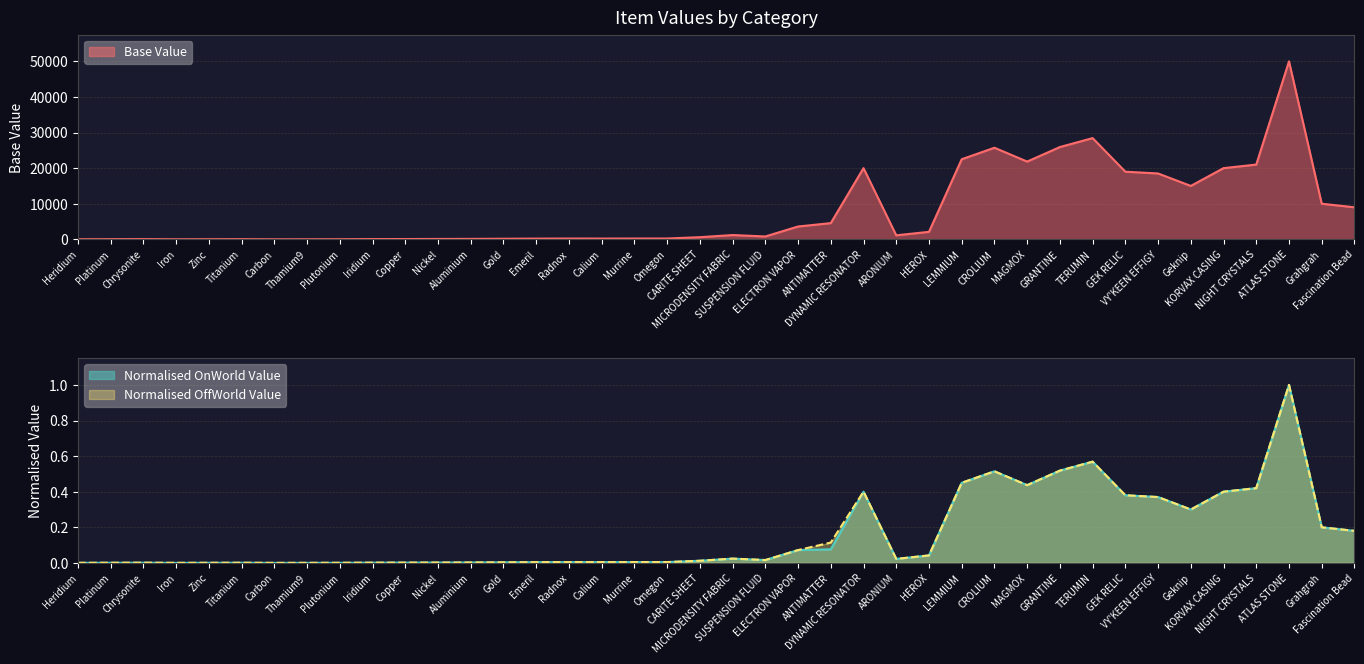

Reading right to left, extract all data points from this chart.

Base Value: Fascination Bead=9000.0	Grahgrah=10000.0	ATLAS STONE=50000.0	NIGHT CRYSTALS=21000.0	KORVAX CASING=20000.0	Geknip=15000.0	VY'KEEN EFFIGY=18500.0	GEK RELIC=19000.0	TERUMIN=28440.0	GRANTINE=25925.0	MAGMOX=21840.0	CROLIUM=25730.0	LEMMIUM=22500.0	HEROX=2100.0	ARONIUM=1125.0	DYNAMIC RESONATOR=20000.0	ANTIMATTER=4550.0	ELECTRON VAPOR=3600.0	SUSPENSION FLUID=800.0	MICRODENSITY FABRIC=1200.0	CARITE SHEET=600.0	Omegon=225.0	Murrine=220.0	Calium=210.0	Radnox=220.0	Emeril=200.0	Gold=160.0	Aluminium=120.0	Nickel=100.0	Copper=80.0	Iridium=70.0	Plutonium=30.0	Thamium9=15.0	Carbon=5.0	Titanium=45.0	Zinc=30.0	Iron=10.0	Chrysonite=60.0	Platinum=40.0	Heridium=20.0
Normalised OnWorld Value: Fascination Bead=0.2	Grahgrah=0.2	ATLAS STONE=1.0	NIGHT CRYSTALS=0.4	KORVAX CASING=0.4	Geknip=0.3	VY'KEEN EFFIGY=0.4	GEK RELIC=0.4	TERUMIN=0.6	GRANTINE=0.5	MAGMOX=0.4	CROLIUM=0.5	LEMMIUM=0.4	HEROX=0.0	ARONIUM=0.0	DYNAMIC RESONATOR=0.4	ANTIMATTER=0.1	ELECTRON VAPOR=0.1	SUSPENSION FLUID=0.0	MICRODENSITY FABRIC=0.0	CARITE SHEET=0.0	Omegon=0.0	Murrine=0.0	Calium=0.0	Radnox=0.0	Emeril=0.0	Gold=0.0	Aluminium=0.0	Nickel=0.0	Copper=0.0	Iridium=0.0	Plutonium=0.0	Thamium9=0.0	Carbon=0.0	Titanium=0.0	Zinc=0.0	Iron=0.0	Chrysonite=0.0	Platinum=0.0	Heridium=0.0
Normalised OffWorld Value: Fascination Bead=0.2	Grahgrah=0.2	ATLAS STONE=1.0	NIGHT CRYSTALS=0.4	KORVAX CASING=0.4	Geknip=0.3	VY'KEEN EFFIGY=0.4	GEK RELIC=0.4	TERUMIN=0.6	GRANTINE=0.5	MAGMOX=0.4	CROLIUM=0.5	LEMMIUM=0.4	HEROX=0.0	ARONIUM=0.0	DYNAMIC RESONATOR=0.4	ANTIMATTER=0.1	ELECTRON VAPOR=0.1	SUSPENSION FLUID=0.0	MICRODENSITY FABRIC=0.0	CARITE SHEET=0.0	Omegon=0.0	Murrine=0.0	Calium=0.0	Radnox=0.0	Emeril=0.0	Gold=0.0	Aluminium=0.0	Nickel=0.0	Copper=0.0	Iridium=0.0	Plutonium=0.0	Thamium9=0.0	Carbon=0.0	Titanium=0.0	Zinc=0.0	Iron=0.0	Chrysonite=0.0	Platinum=0.0	Heridium=0.0